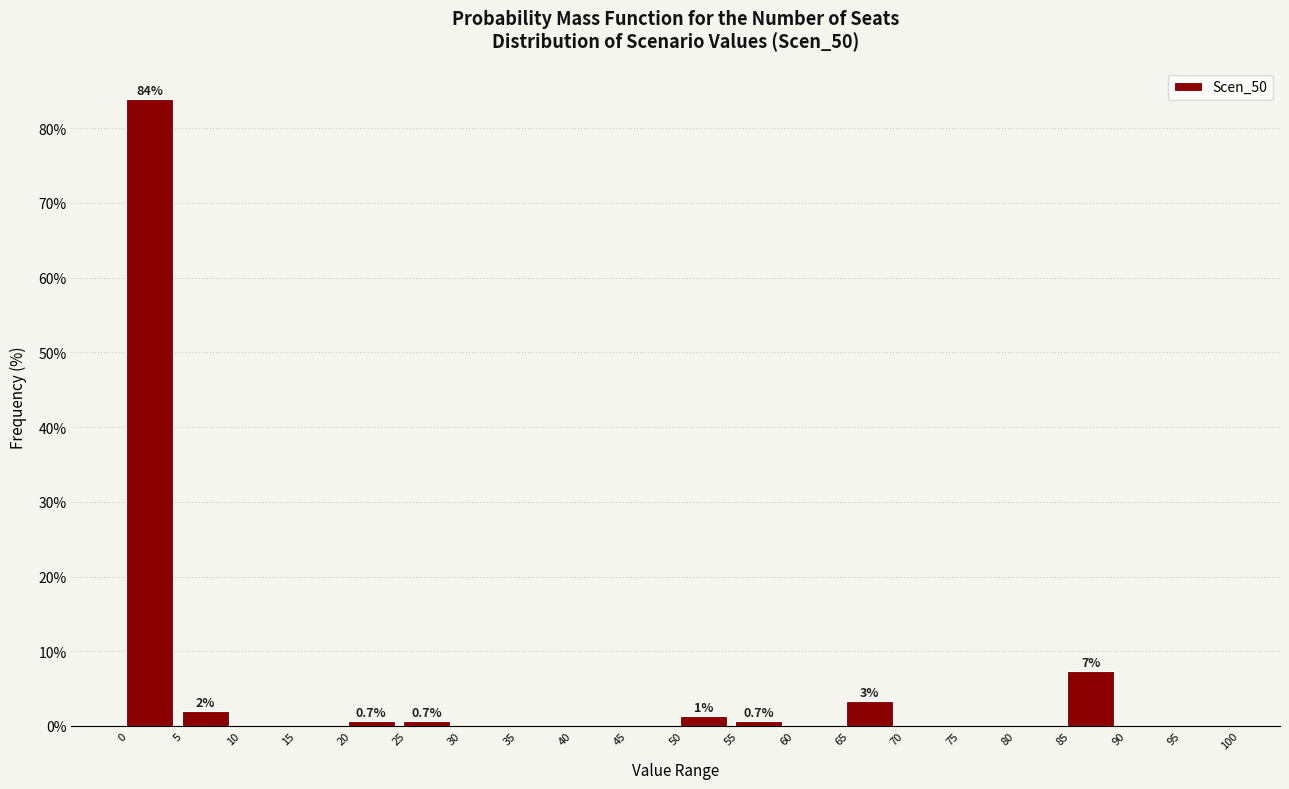

Over which range of the x-axis is the bar tallest?

0 to 5